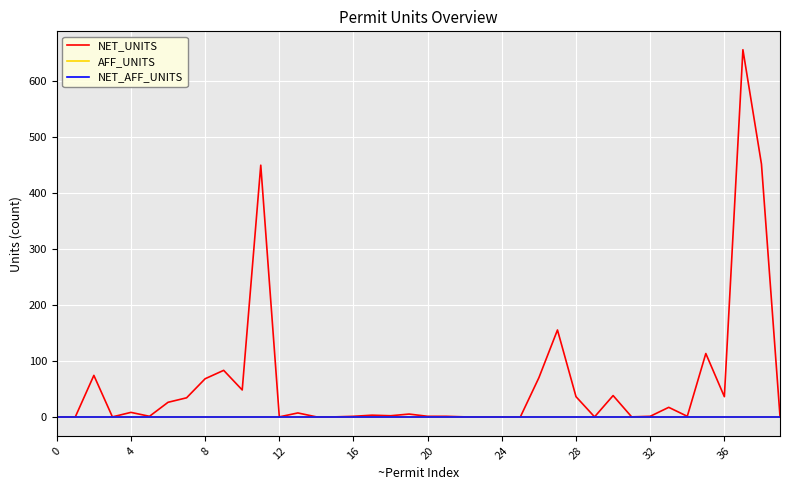

Is this an area chart (filled region under the line)?

No